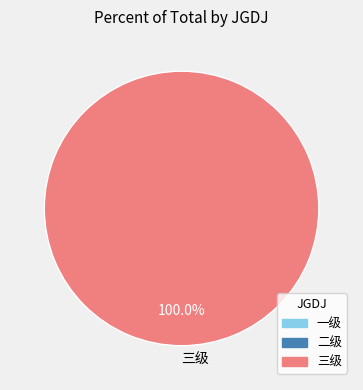

Rank the categories by value from highest to lowest.

三级